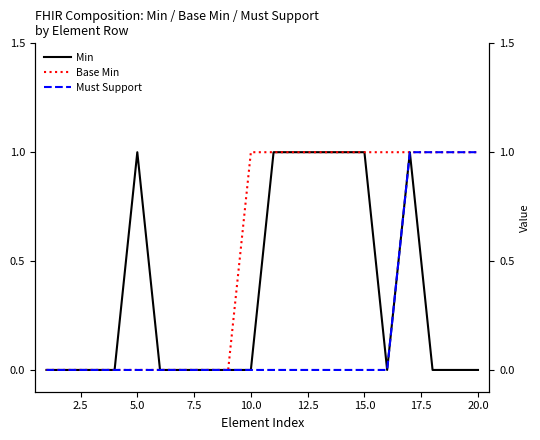

True or false: Base Min and Min cross at least once.

False